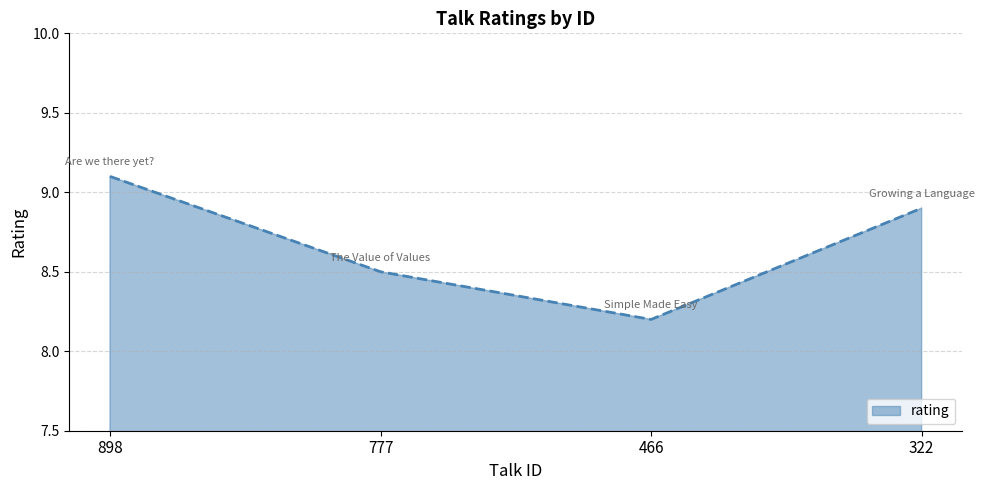

What is the change in value from 466 to 322?

+0.7